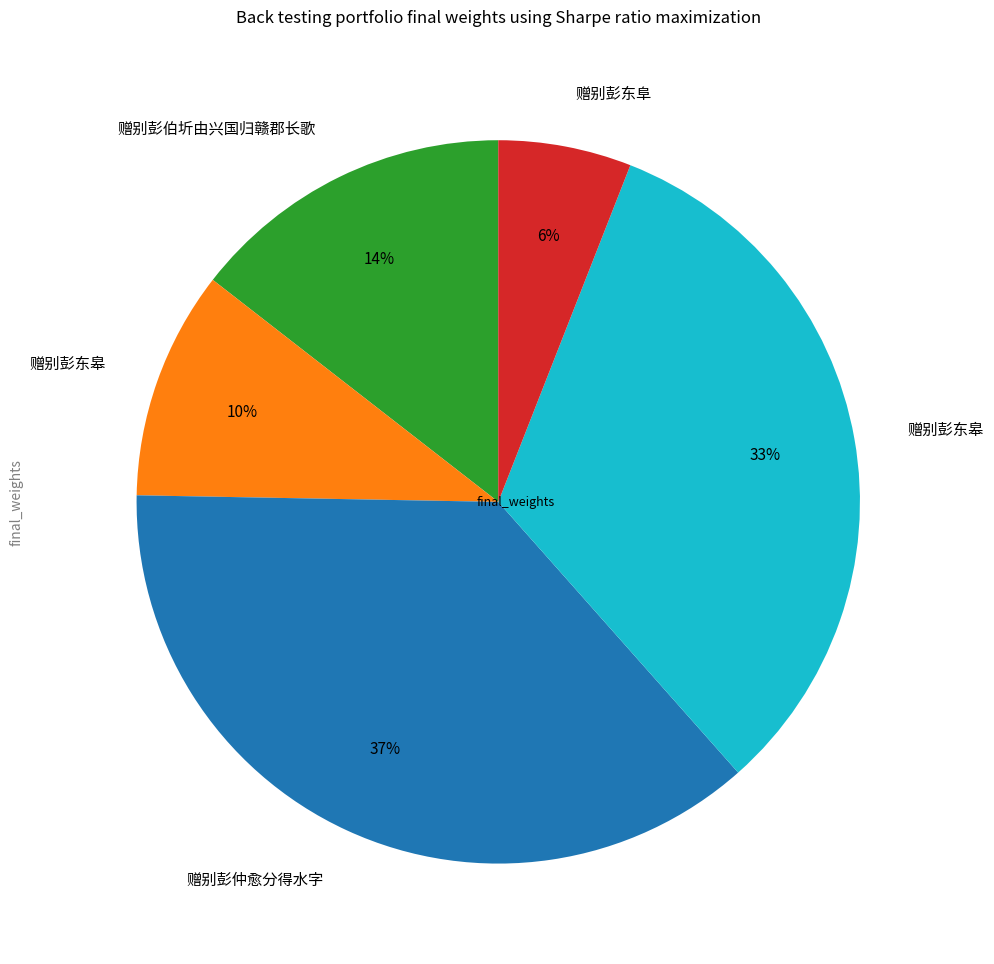

To the nearest percent, what is the difference between the largest and smallest slice percentages?

31%